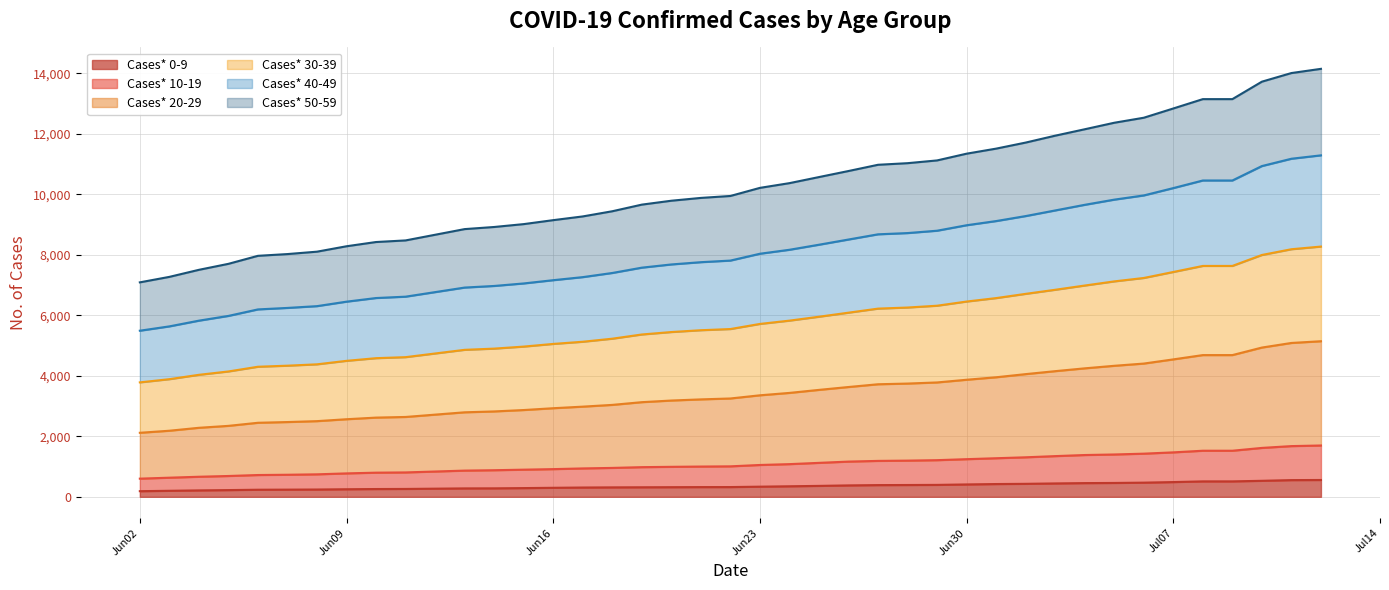

True or false: Cases* 10-19 and Cases* 50-59 intersect in this chart.

False